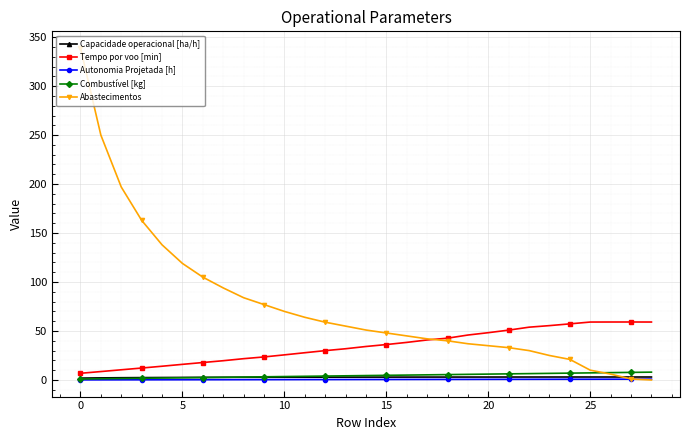

Which series has the largest range (max minus min)?

Abastecimentos